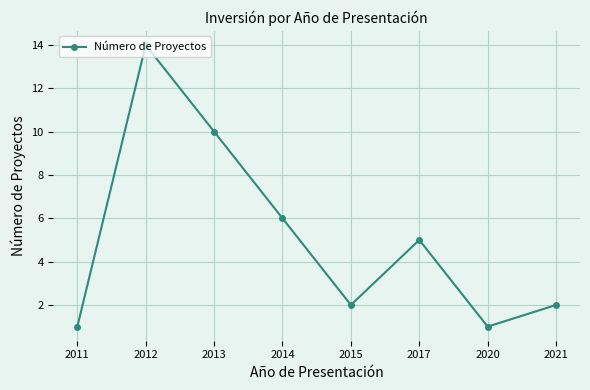

True or false: there are more than 1 points higher than both neighbors.

True